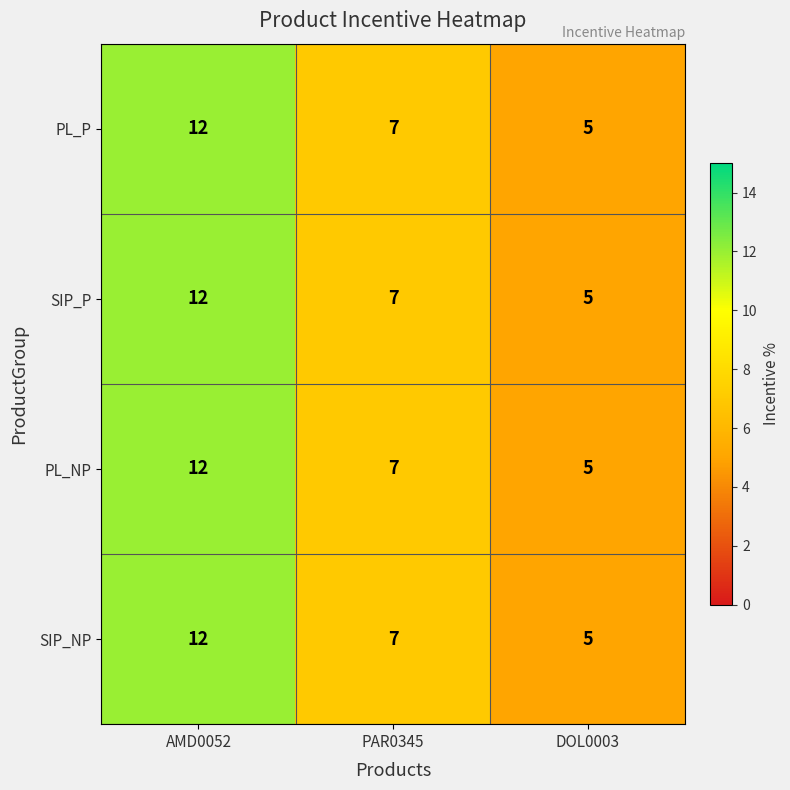

What value does the PL_P series have at PAR0345?

7